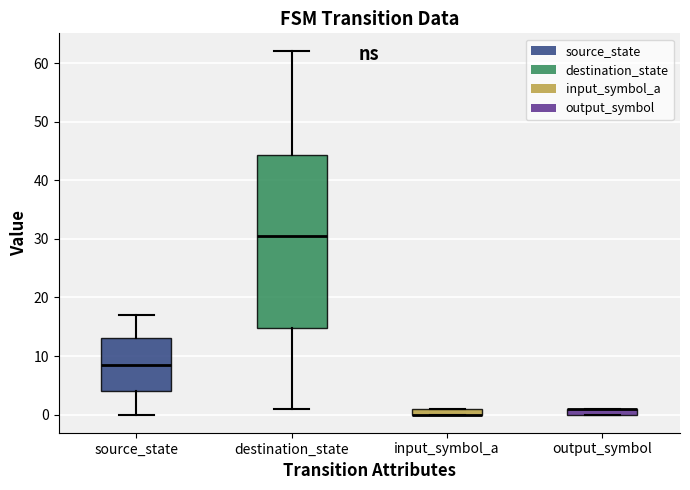

Comparing the boxes themselves (not the whiskers), which one is the tallest?

destination_state